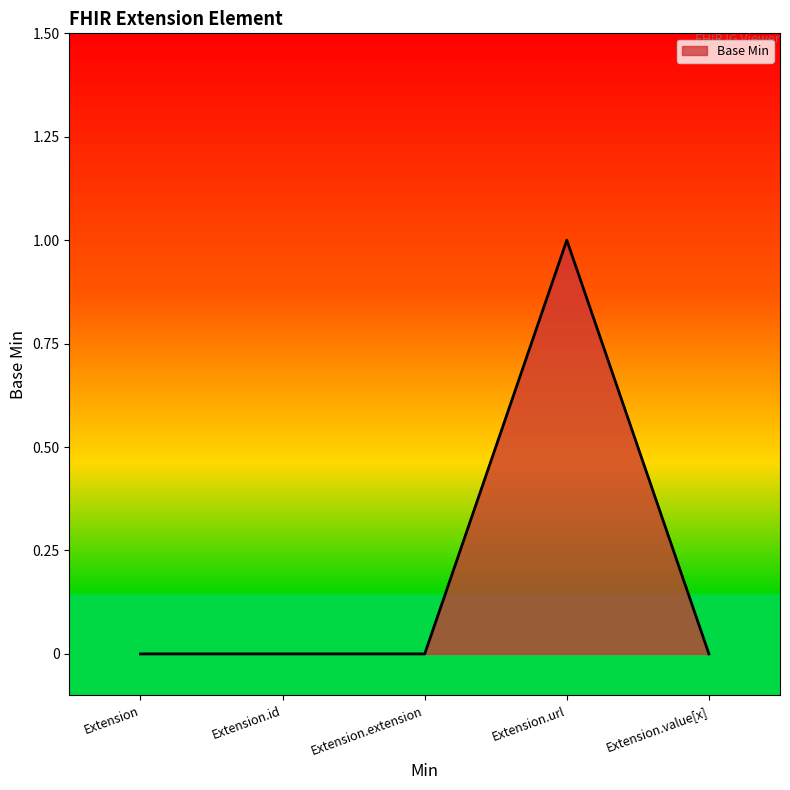

How many distinct data groups are displayed?

1